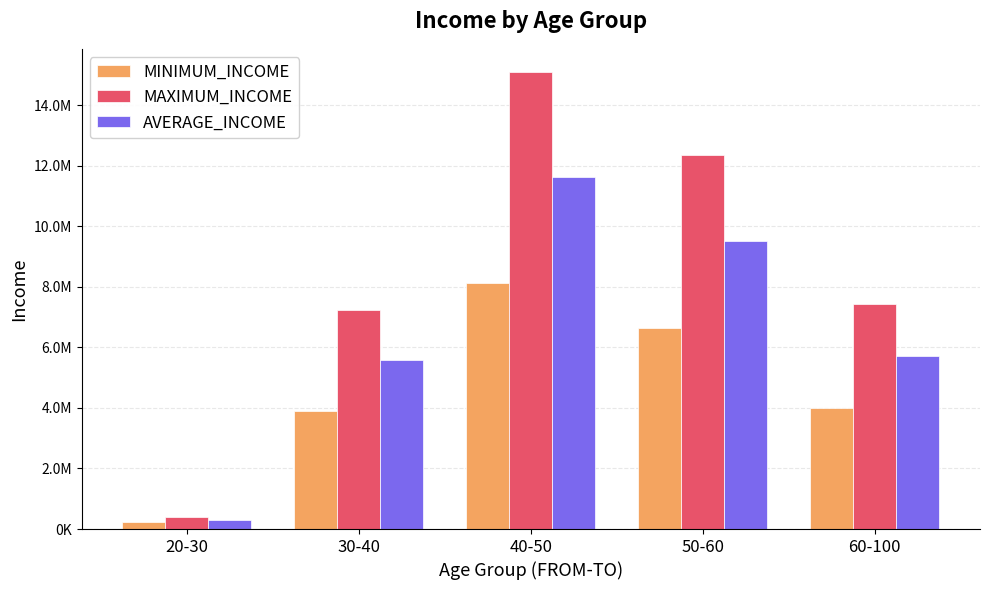

Does the chart contain any negative values?

No